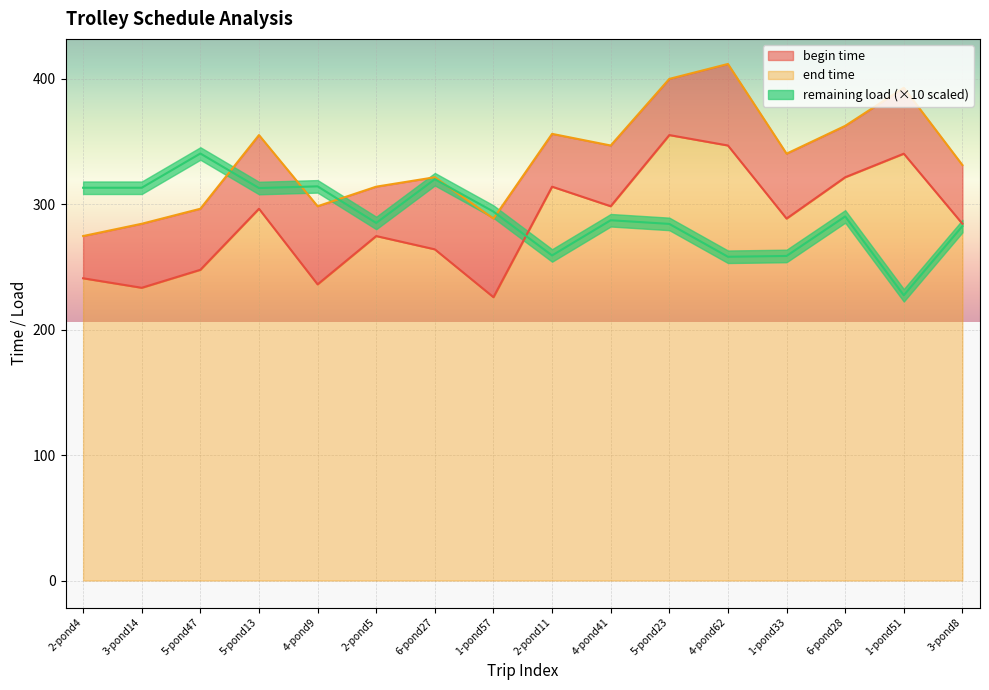

The value of begin time at 6-pond27 is 439.2. True or false?

False